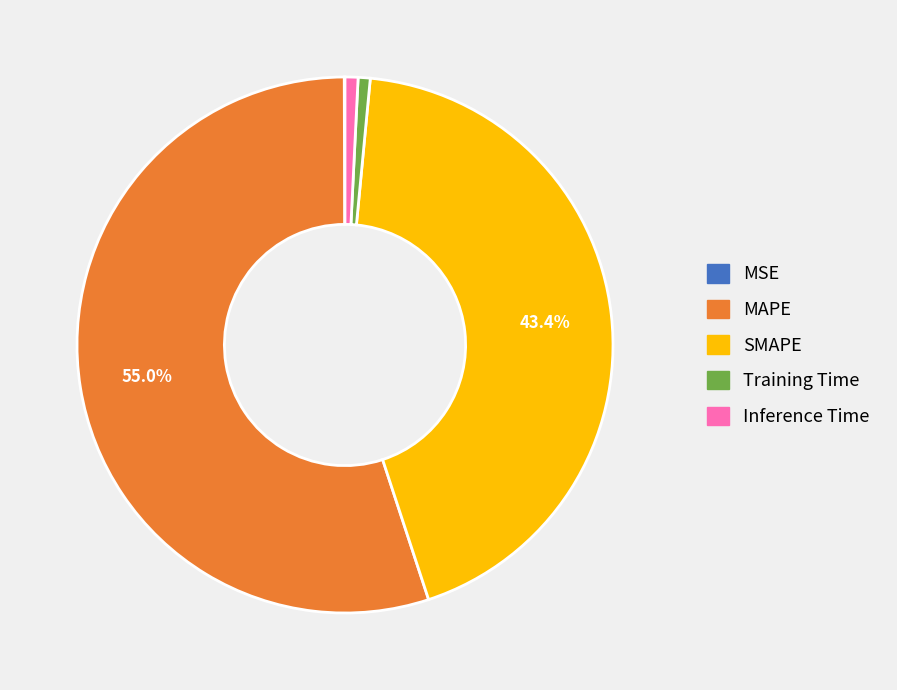

Is it true that MAPE is 60% of the pie?

False